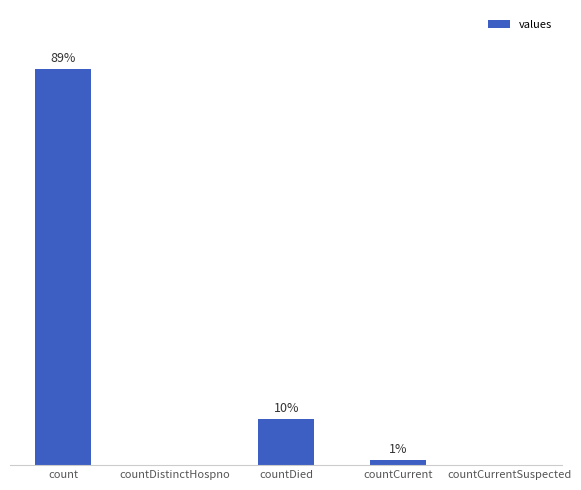

Are the bars horizontal?

No